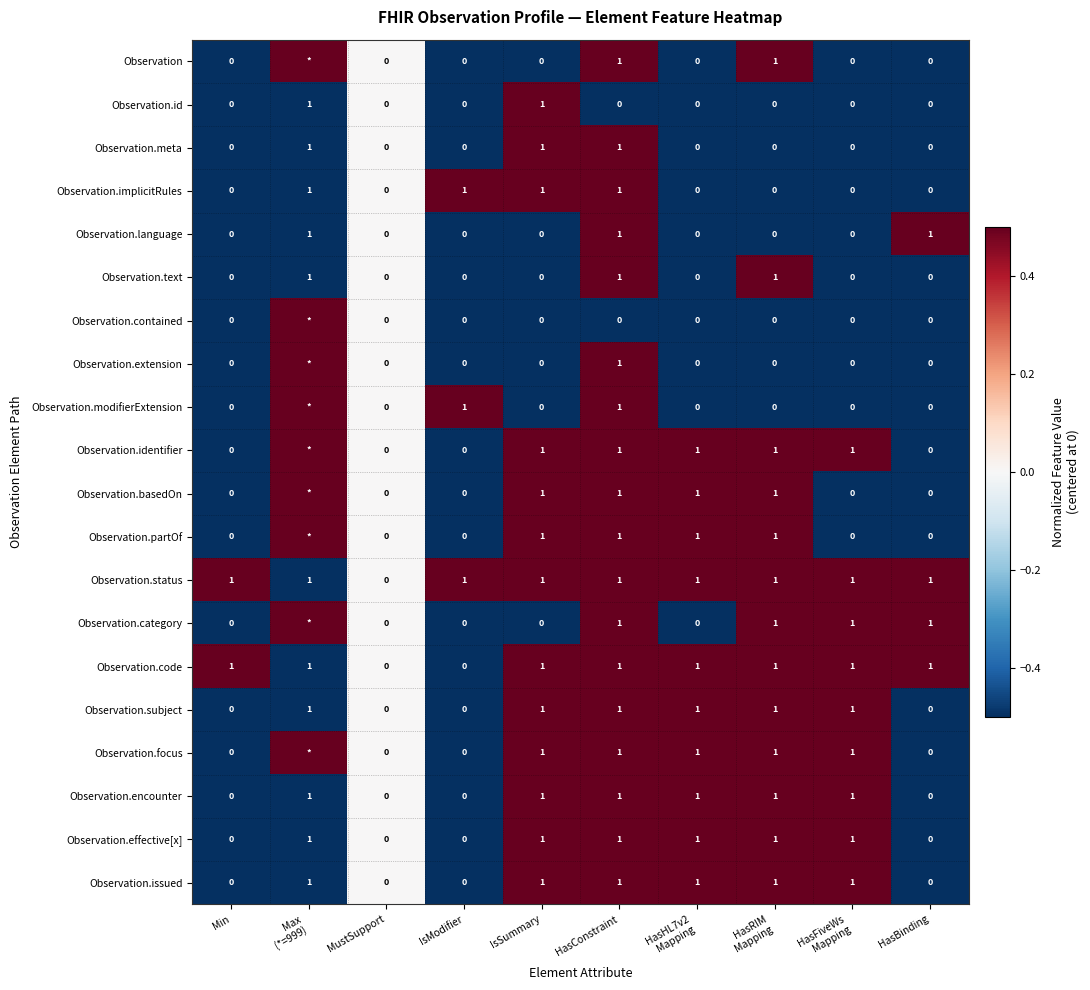

Read the Observation.encounter value at HasConstraint.

1.0